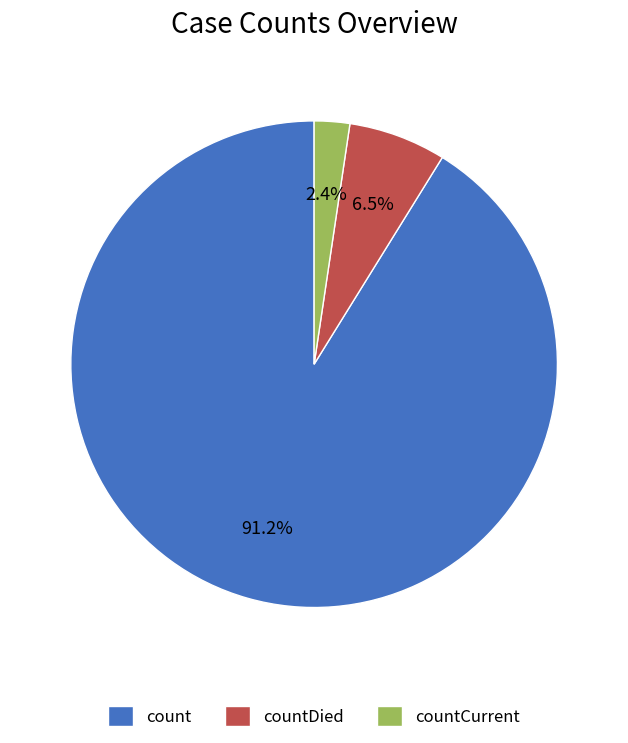

Does count represent more than half of the total?

Yes